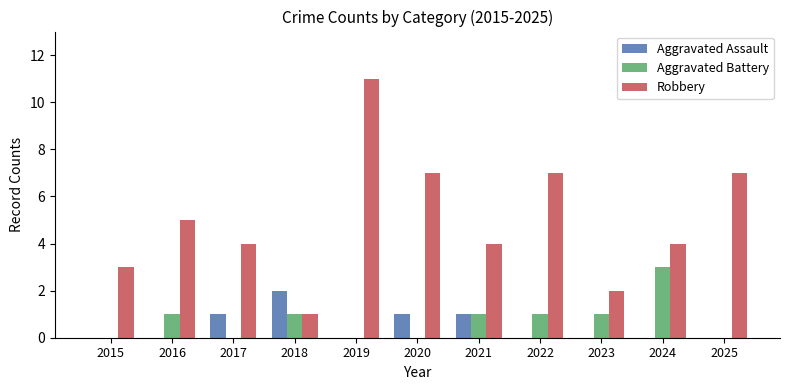

How many categories are shown in the chart?

11